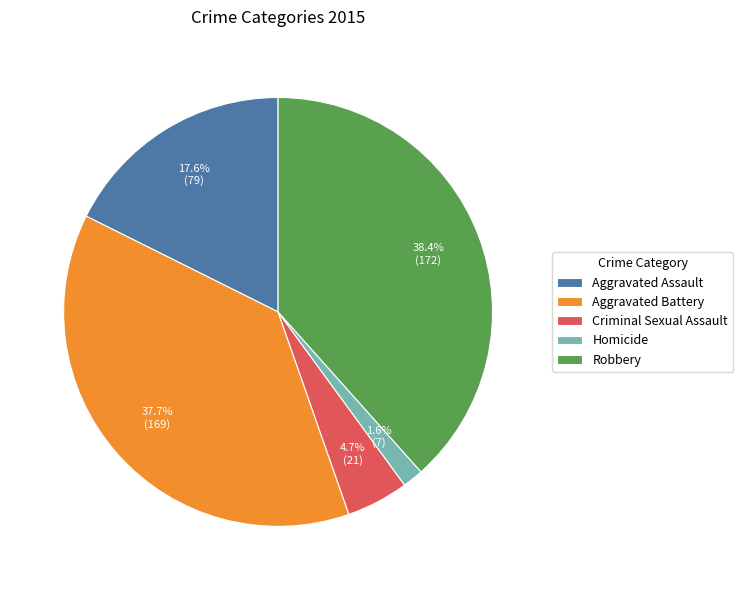

What is the largest slice in the pie chart?

Robbery